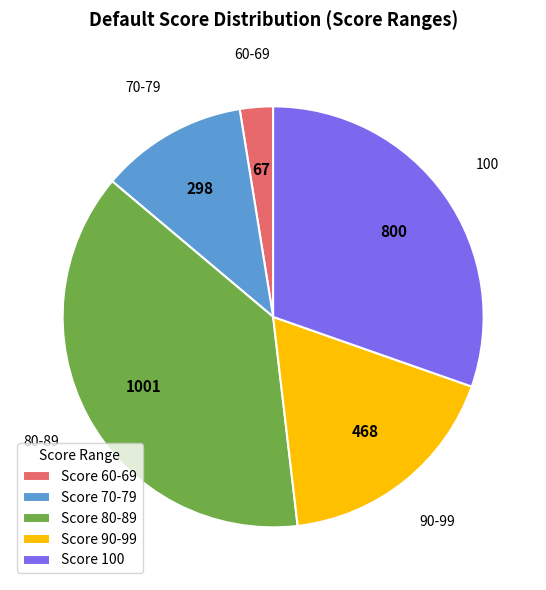

What is the smallest slice in the pie chart?

60-69